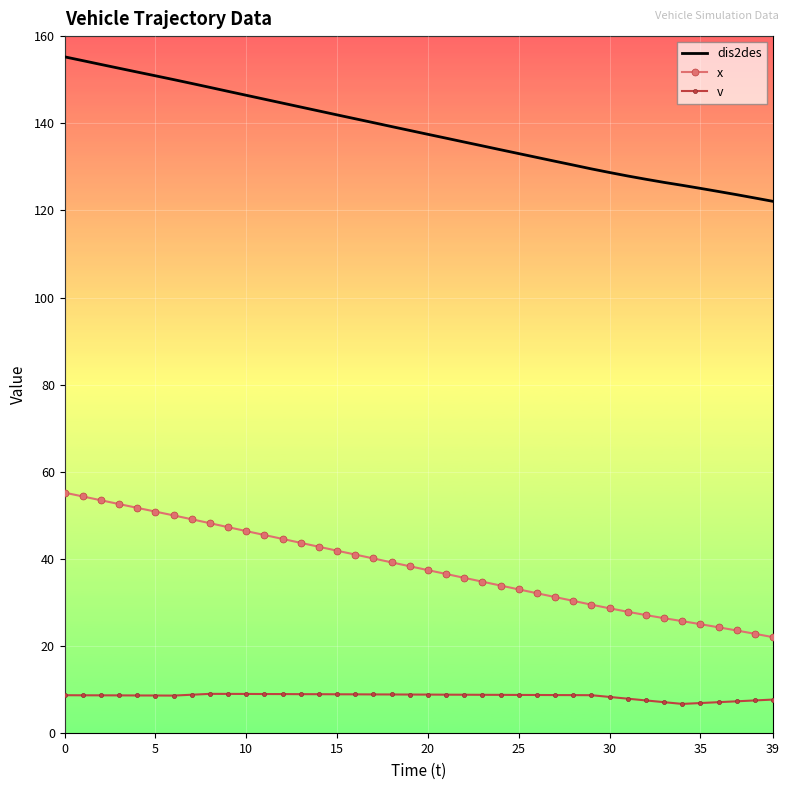

How many distinct data groups are displayed?

3